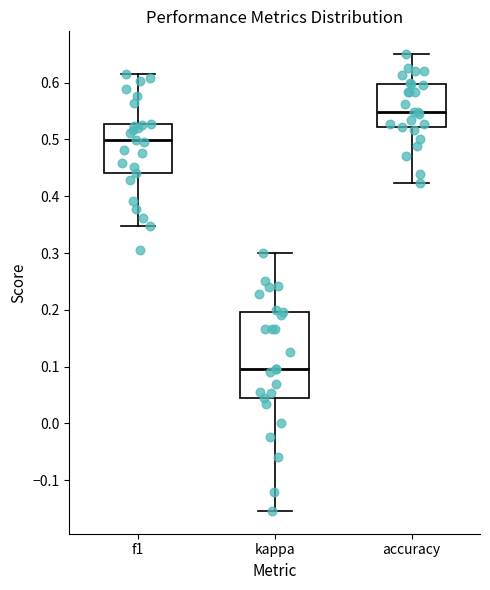

Reading left to right, read every box against the y-axis: the position of its median line, the range the box covers, and the ends of its whiskers. The values are not printed on the chart, so give them approximately, as read against the axis.

f1: median 0.50, box 0.44 to 0.53, whiskers 0.35 to 0.62
kappa: median 0.10, box 0.04 to 0.20, whiskers -0.15 to 0.30
accuracy: median 0.55, box 0.52 to 0.60, whiskers 0.42 to 0.65